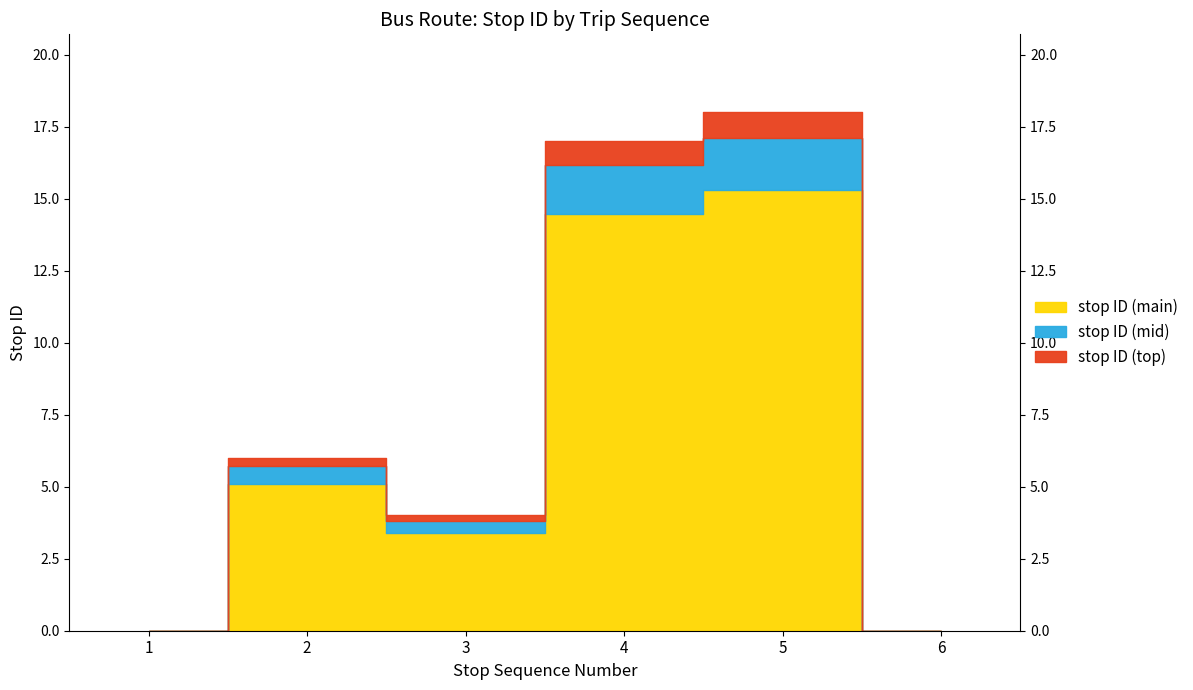

What is the value of the 4th point from the left?

17